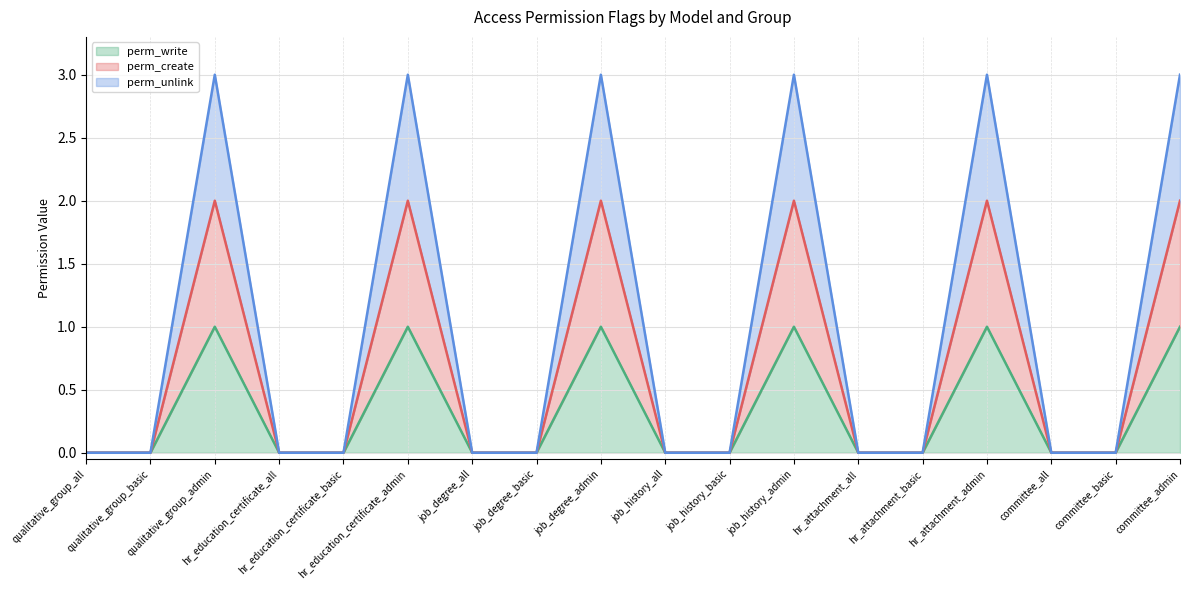

Is the value of perm_create at job_history_all greater than the value of perm_unlink at hr_attachment_admin?

No